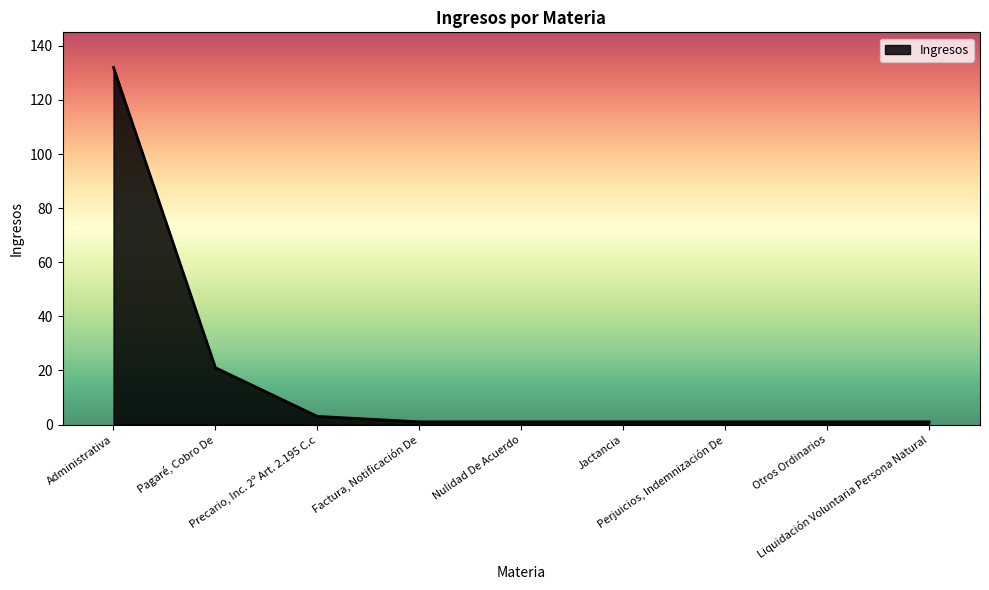

Reading right to left, extract all data points from this chart.

1	1	1	1	1	1	3	21	132